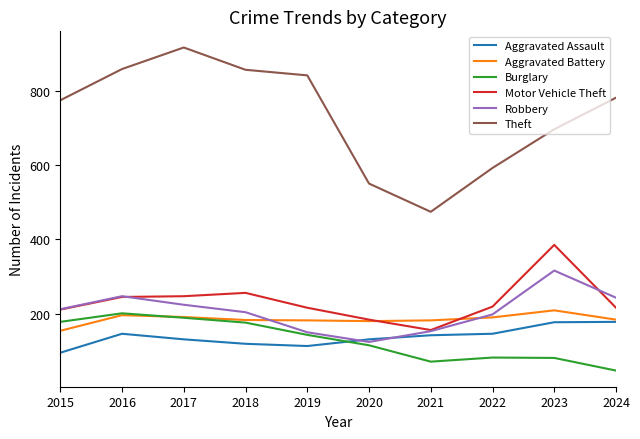

What is the approximate value of Robbery at 2024?

243